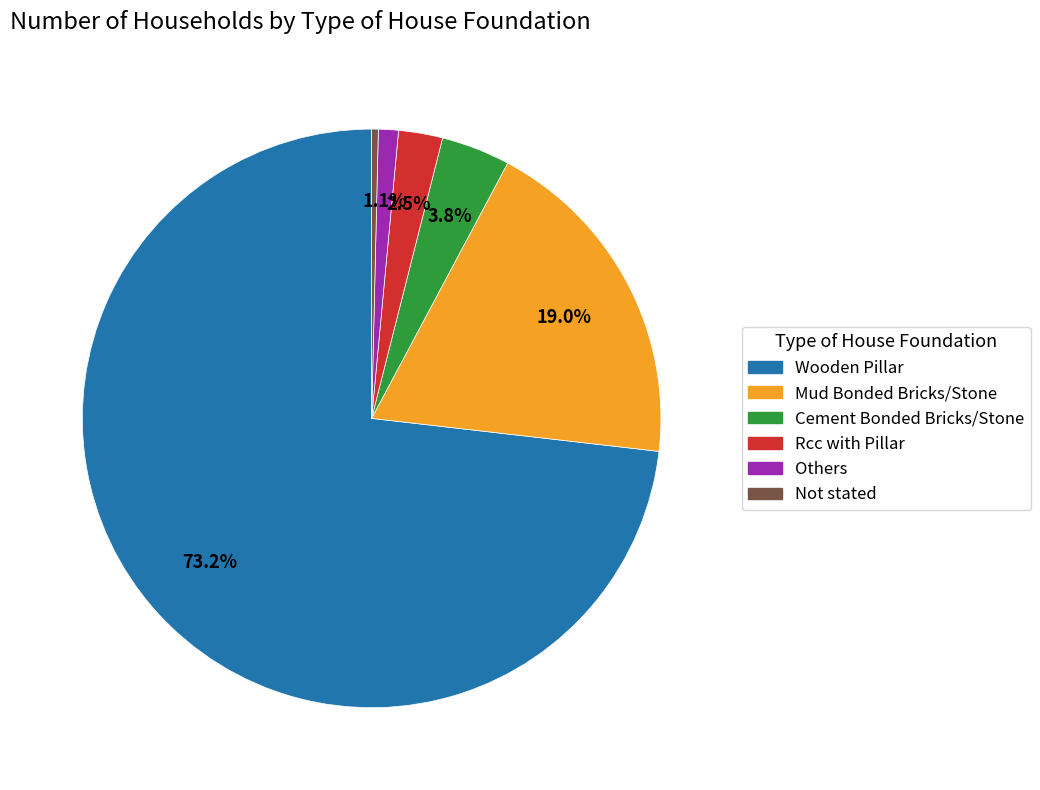

Which category has the biggest portion of the pie?

Wooden Pillar